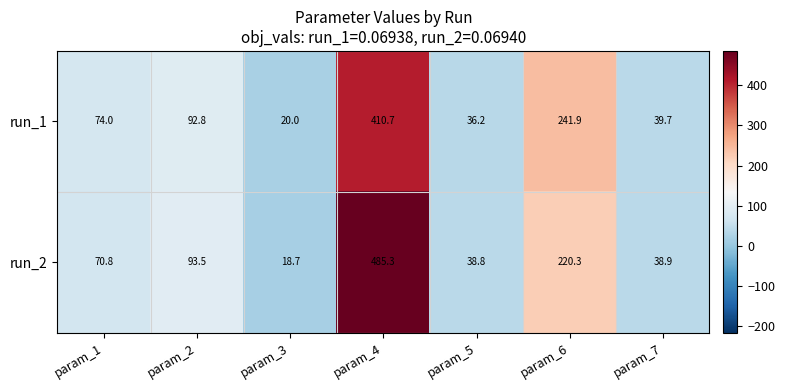

What is the sum of the run_2 values at param_7 and param_6?

259.2